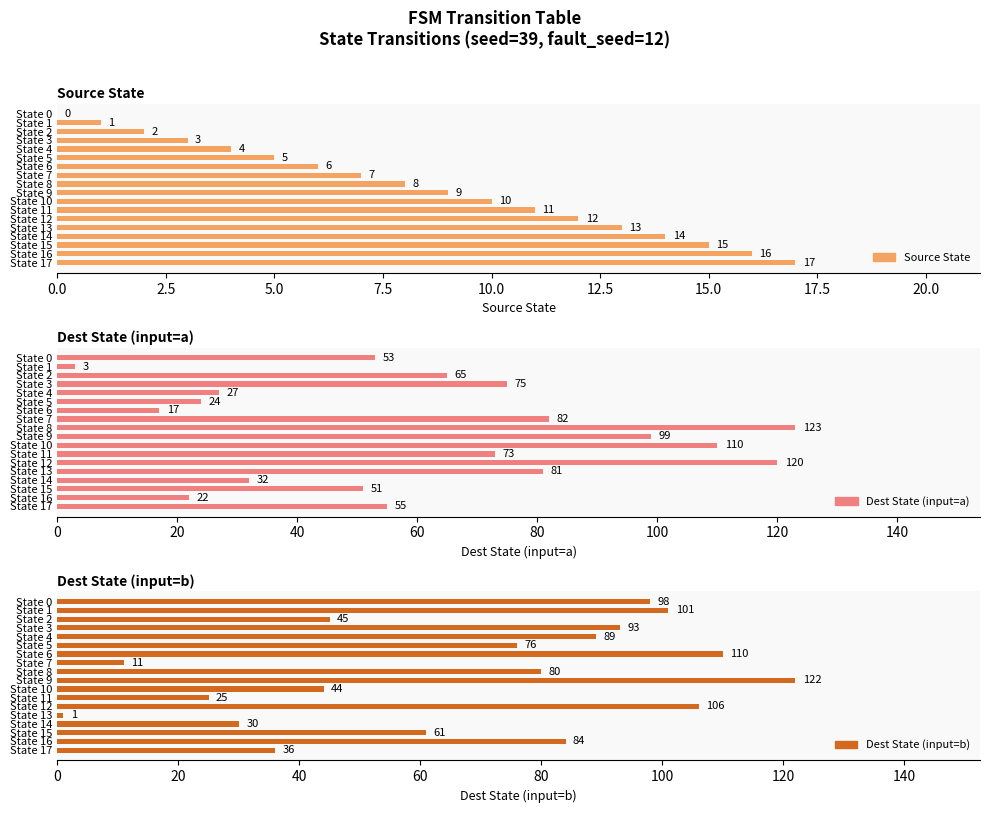

How many values in the Source State series are below 9?

9